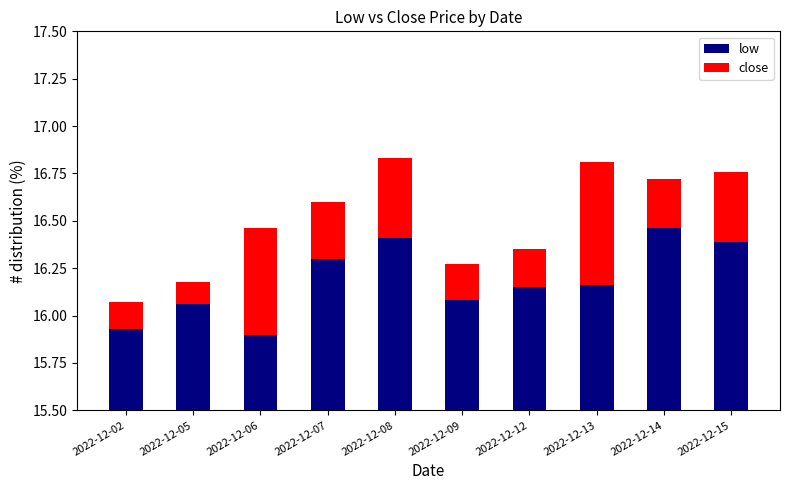

What are all the series names shown in the legend?

low, close